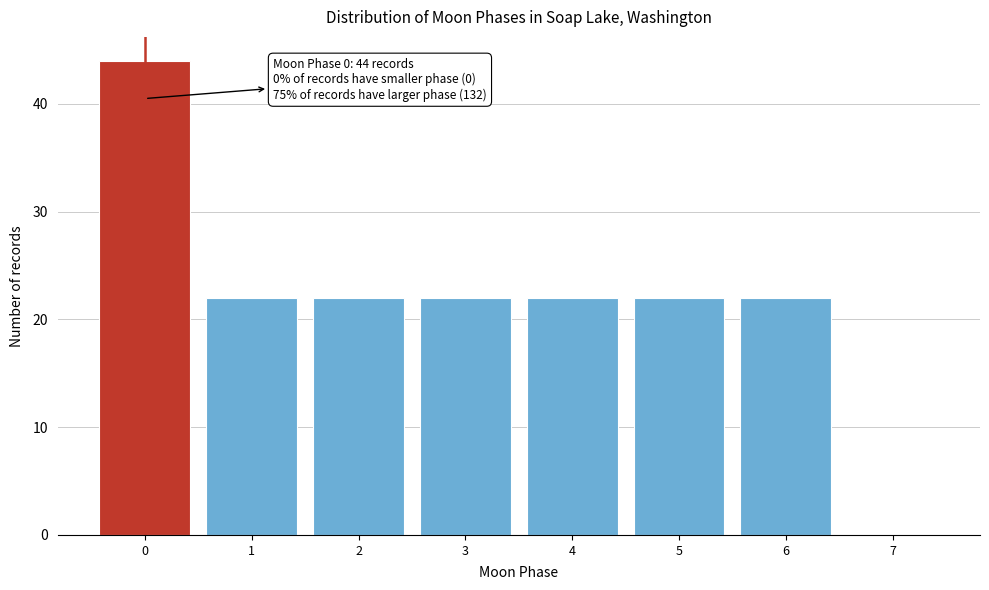

Over which range of the x-axis is the bar tallest?

-0.5 to 0.5